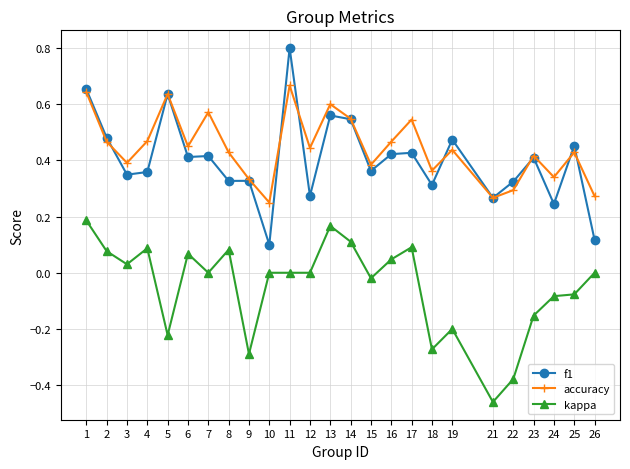

How many categories are shown in the chart?

25